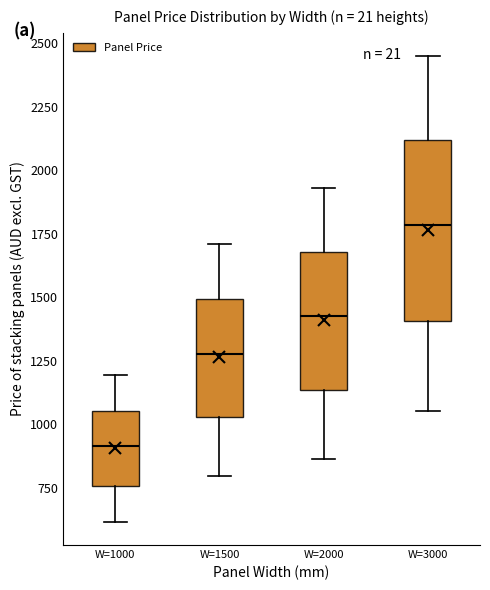

Reading left to right, transcribe this box plot: for each box, give where its median line is, the range the box spans, and where its two whiskers end, as read against the y-axis. The values are not printed on the chart, so give them approximately, as read against the axis.

W=1000: median 900, box 750 to 1050, whiskers 600 to 1200
W=1500: median 1300, box 1050 to 1500, whiskers 800 to 1700
W=2000: median 1400, box 1150 to 1700, whiskers 850 to 1950
W=3000: median 1800, box 1400 to 2100, whiskers 1050 to 2450